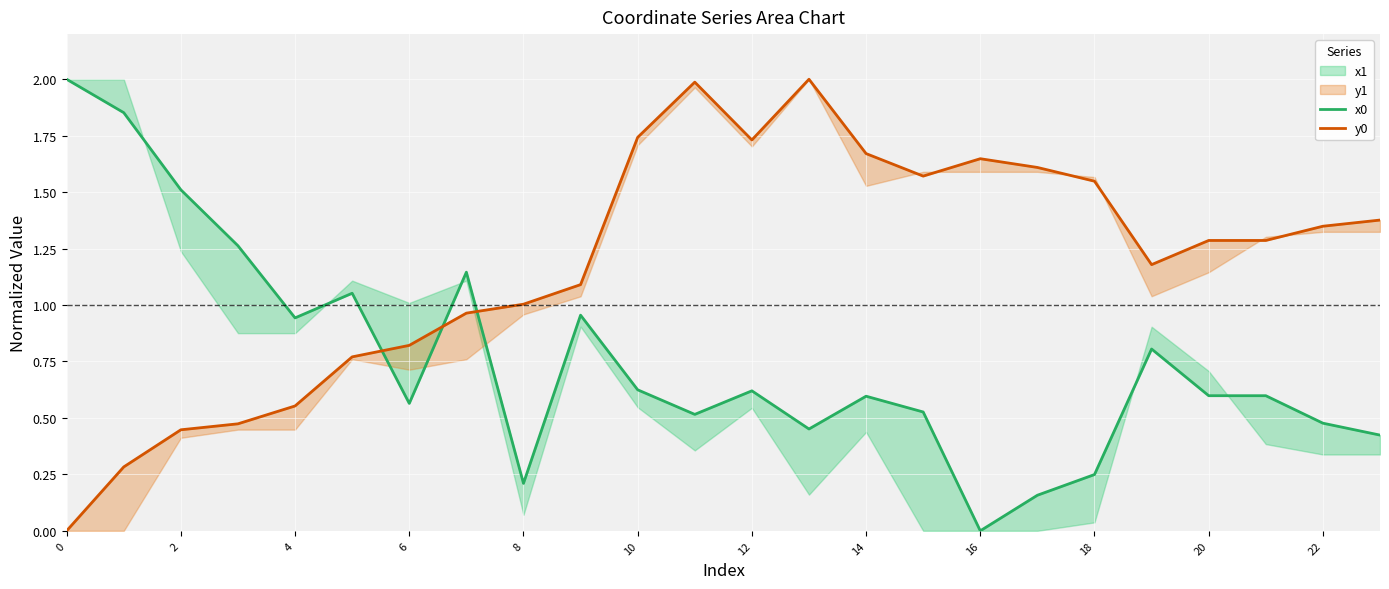

How many interior local valleys does the x0 series have?

6